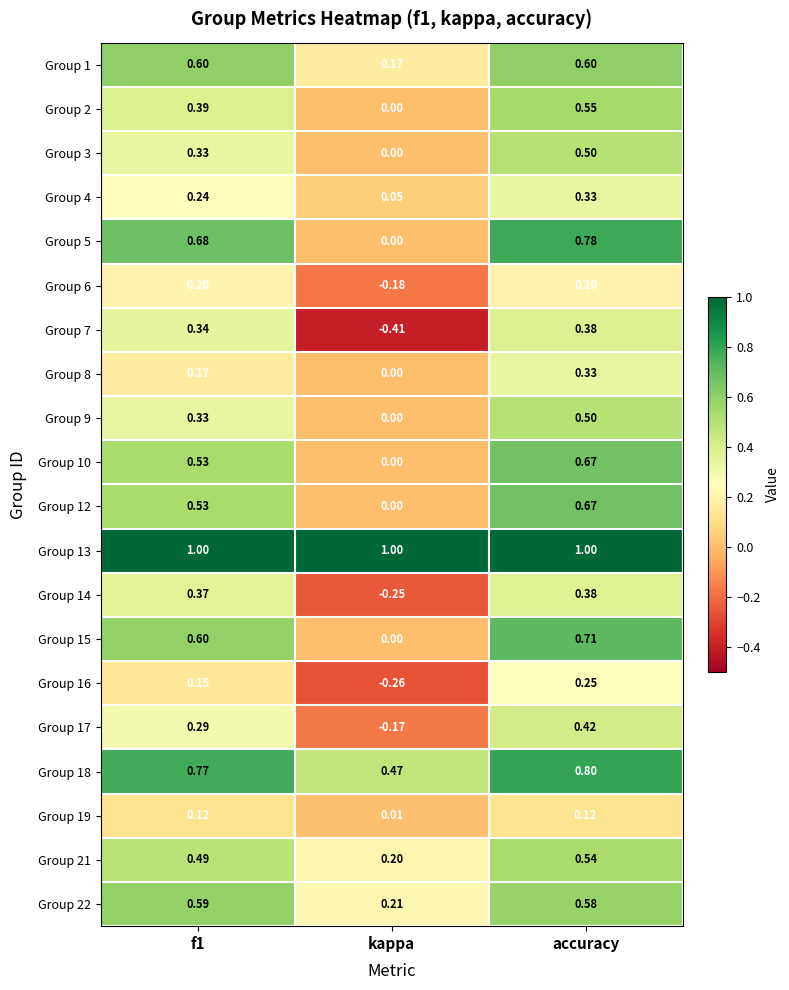

At which category is the sum across all series the highest?

accuracy